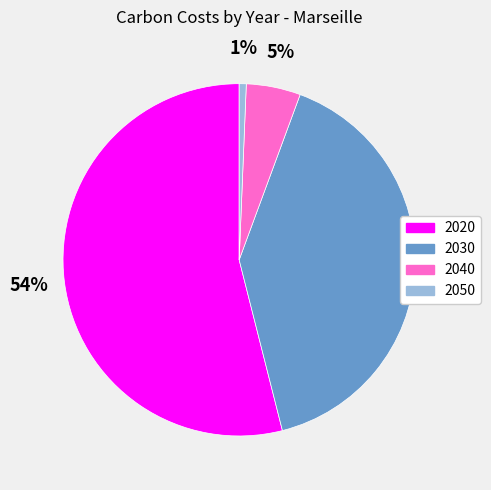

Count the number of slices in the pie.

4